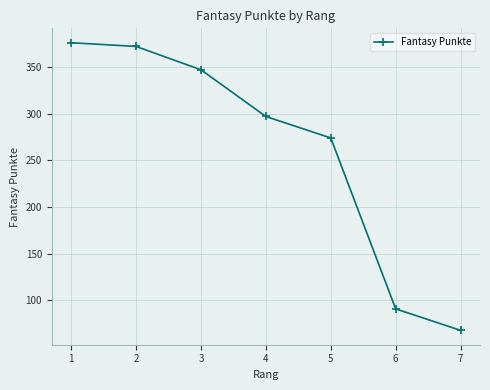

How many categories are shown in the chart?

7